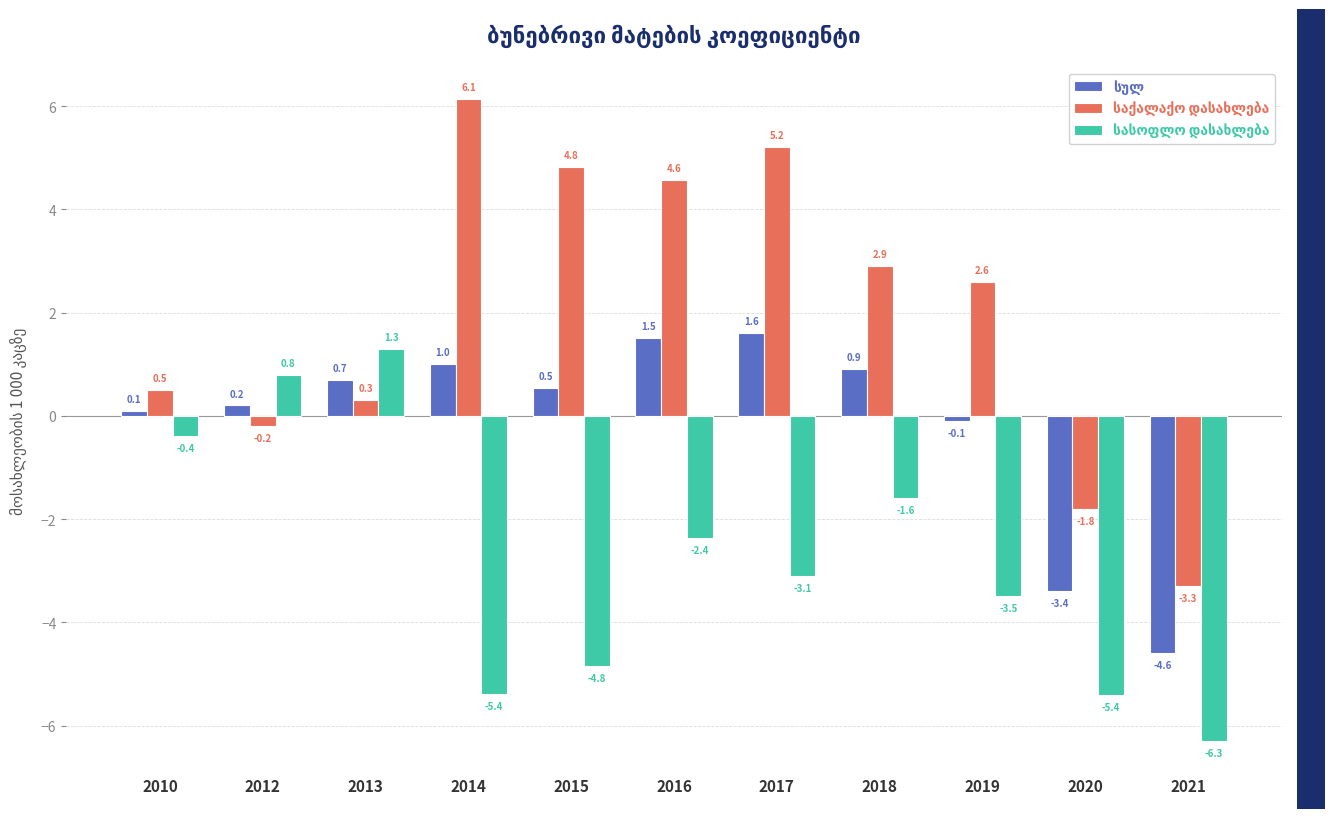

At which category is the sum across all series the highest?

2017